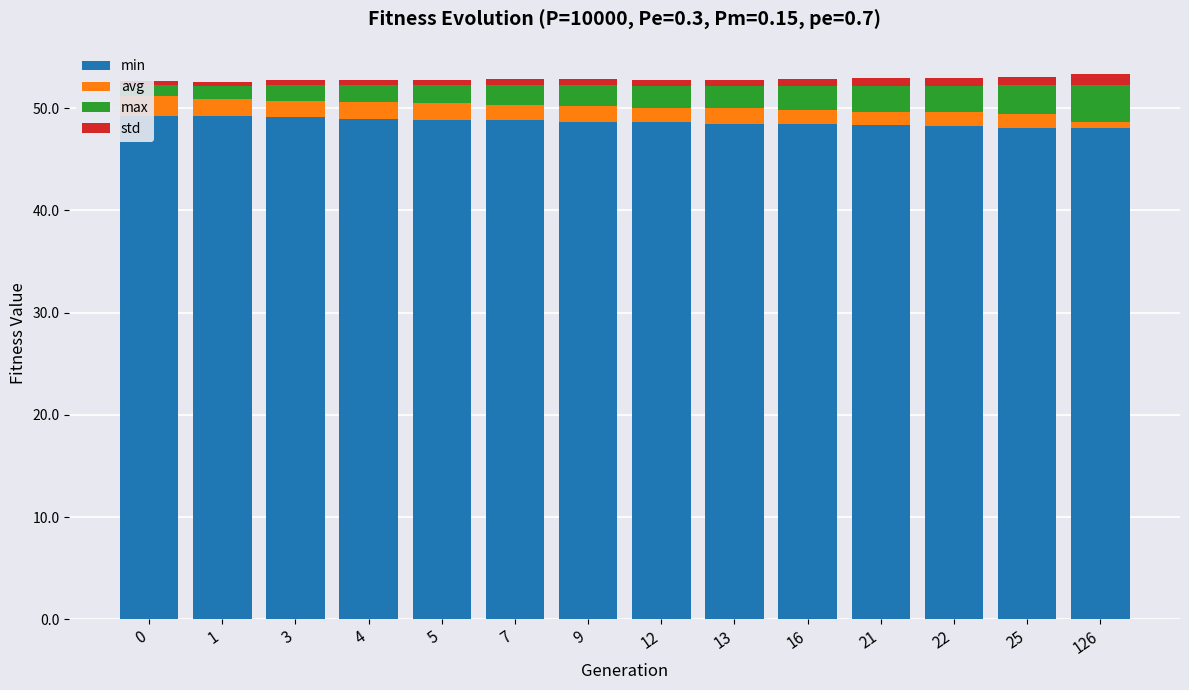

What is the value of the avg bar at the 7th from the left?

1.6